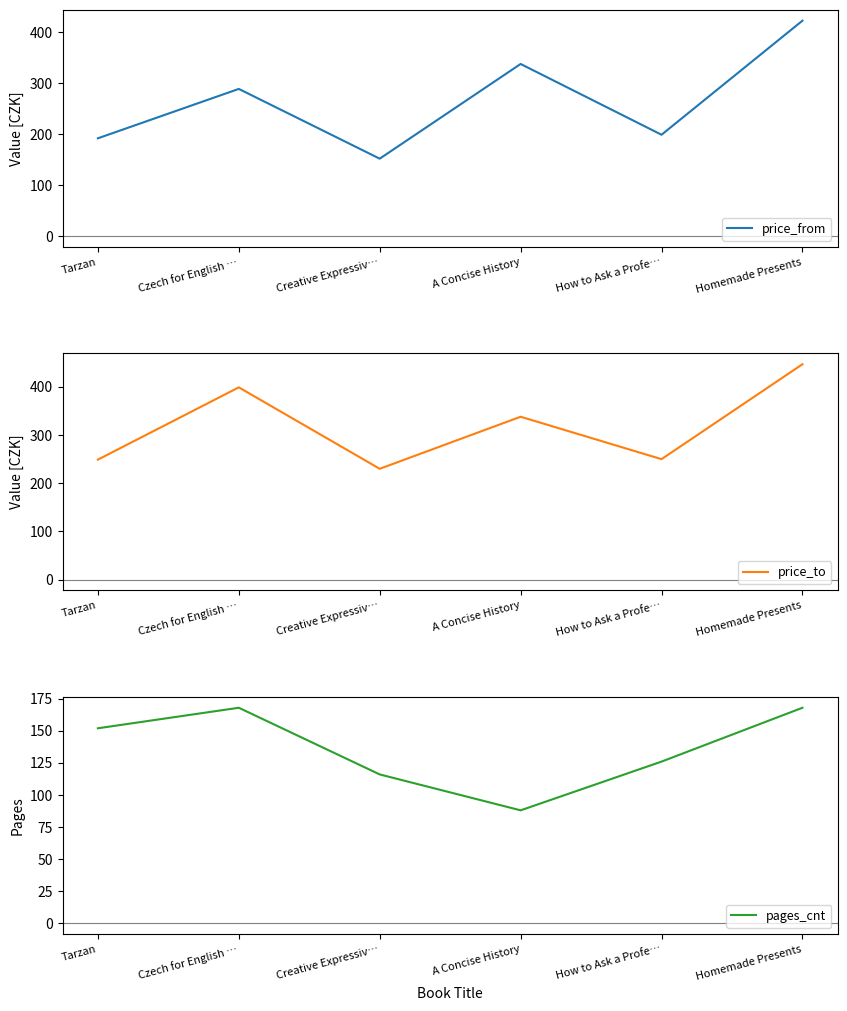

True or false: price_to has more than 0 points higher than both neighbors.

True